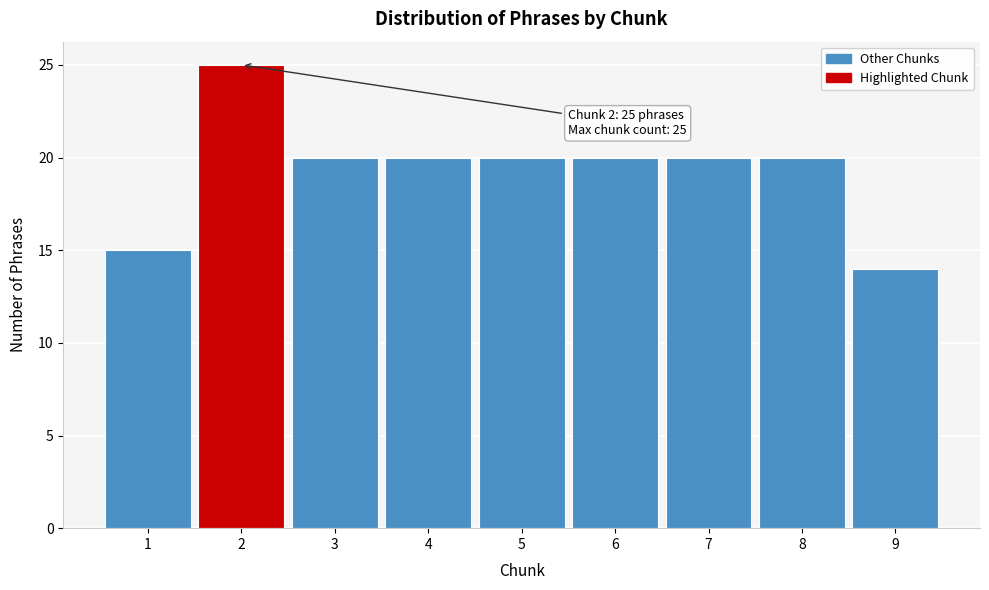

Over which range of the x-axis is the bar tallest?

1.5 to 2.5